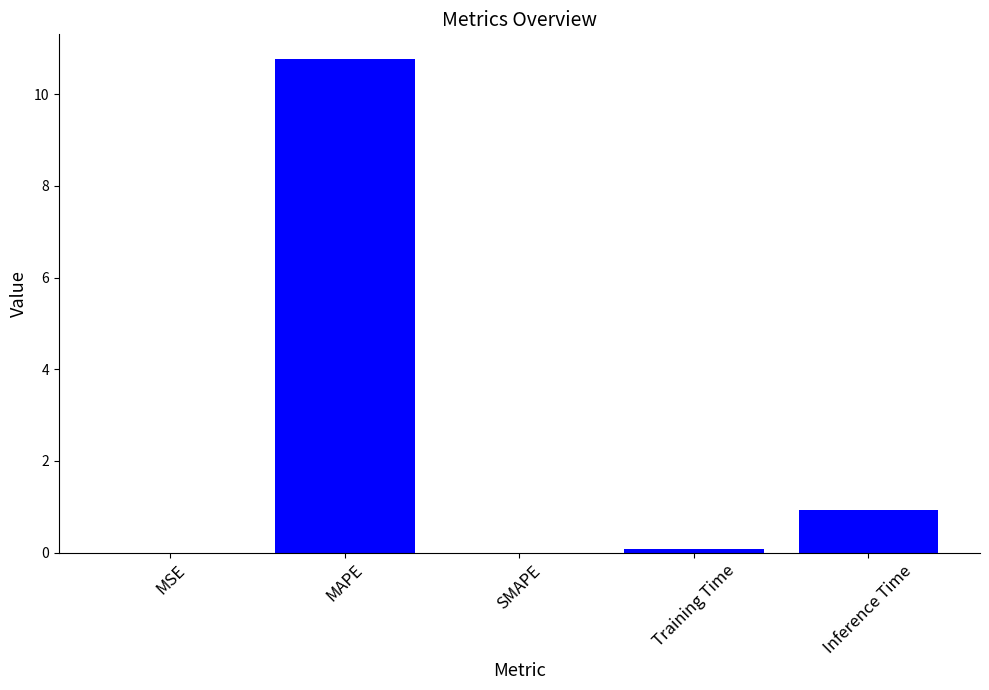

Which label corresponds to the largest value in the chart?

MAPE